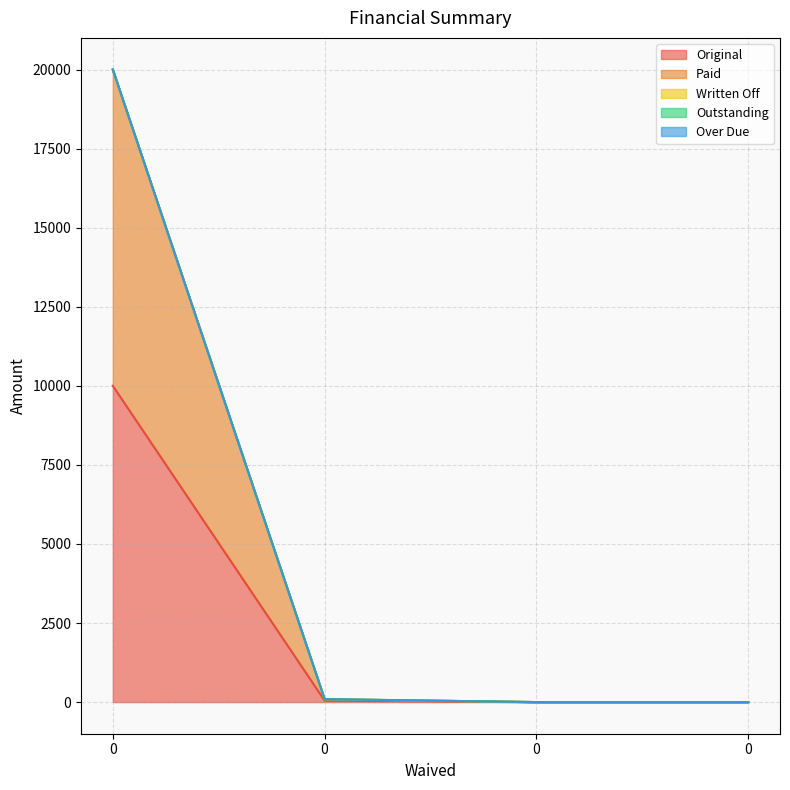

Is it true that Original equals 46.0 at 0?

True